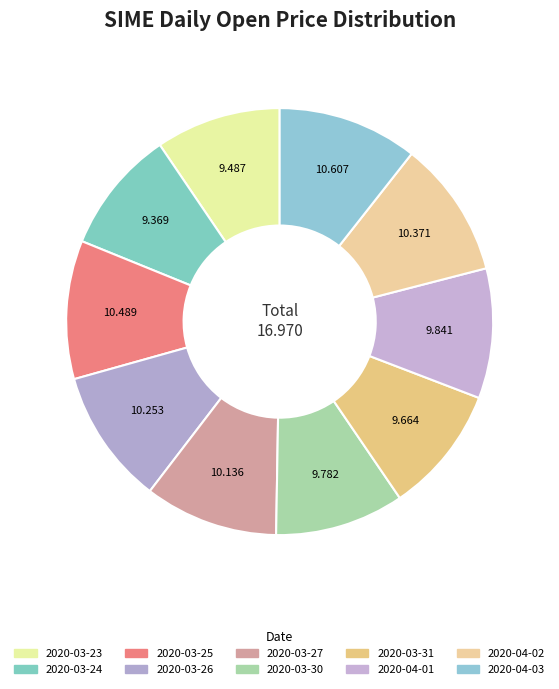

True or false: 2020-04-01 accounts for 10% of the total.

True